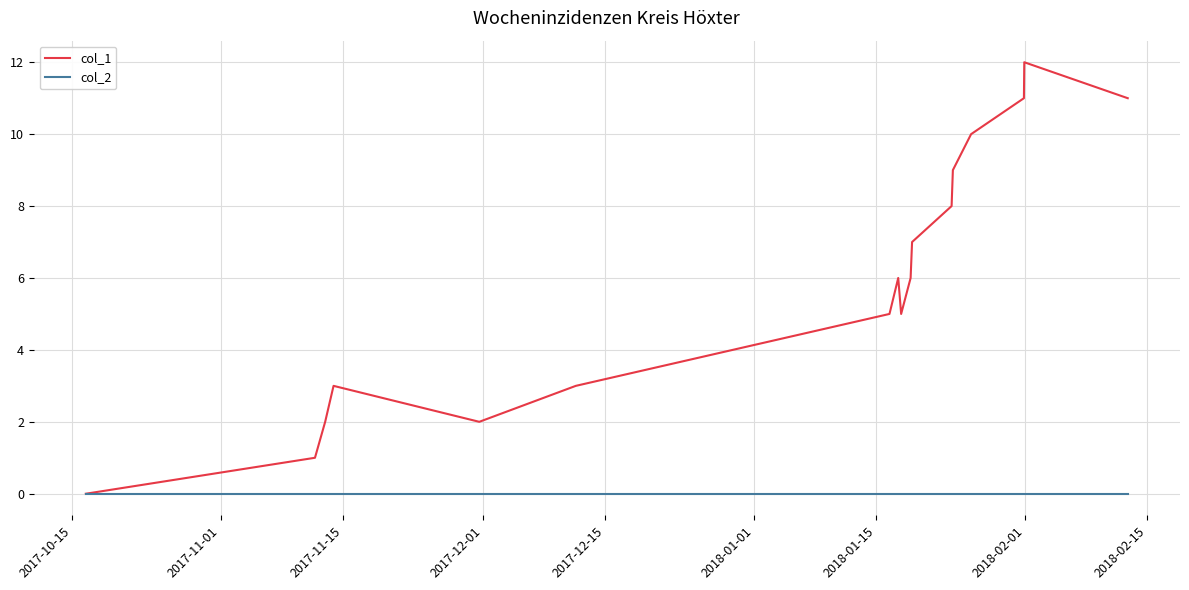

Which series has the largest total across all categories?

col_1